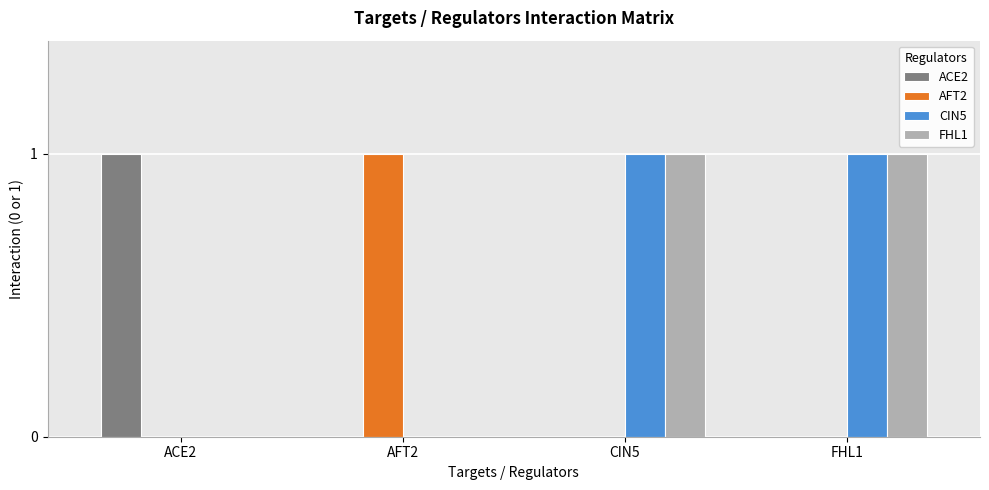

True or false: CIN5 has a value of -1 at ACE2.

False